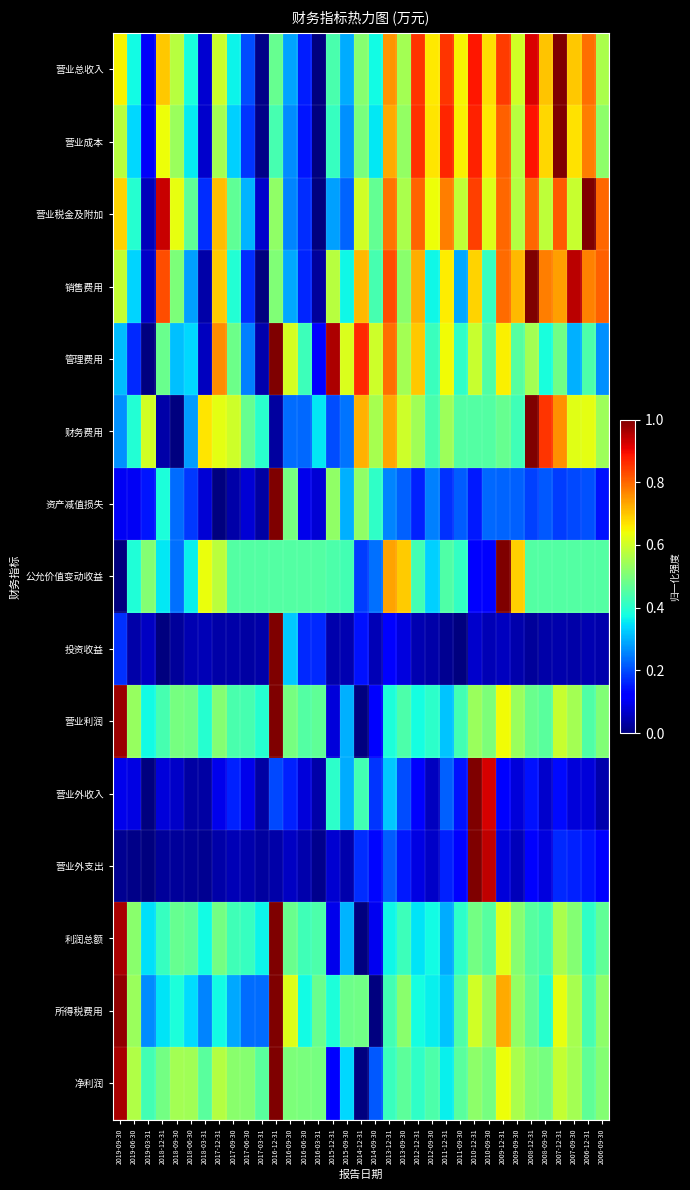

List the series in order of their peak value, lowest first.

营业总收入, 营业成本, 营业税金及附加, 销售费用, 管理费用, 财务费用, 资产减值损失, 公允价值变动收益, 投资收益, 营业利润, 营业外收入, 营业外支出, 利润总额, 所得税费用, 净利润